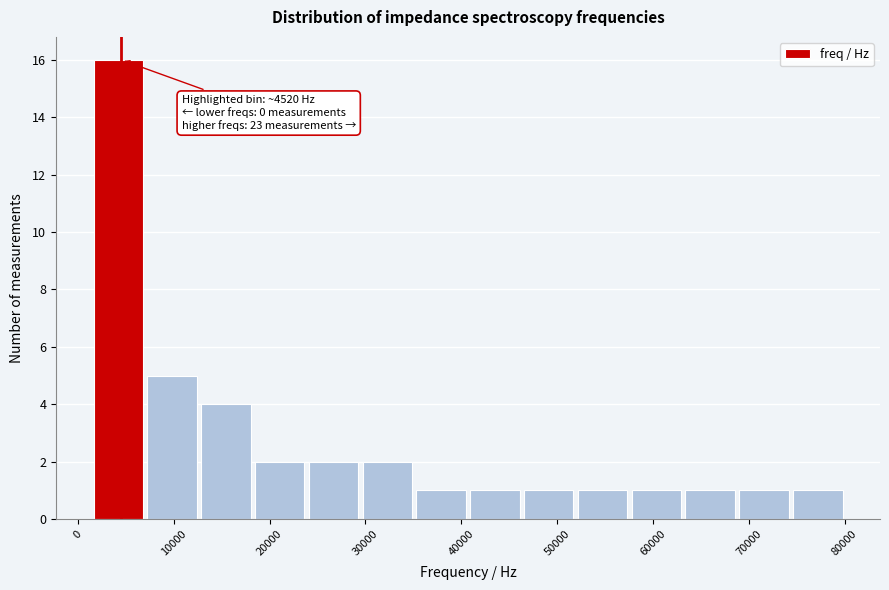

Which range on the x-axis has the tallest bar?

1000 to 7000